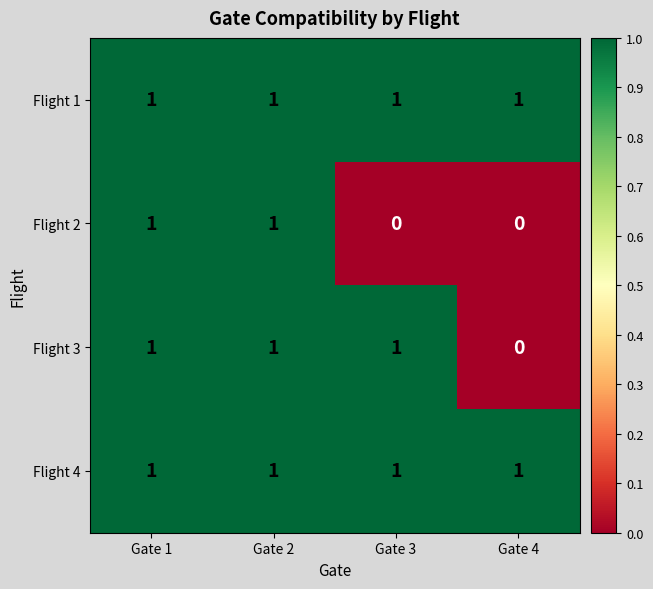

What is the total value across all series at Gate 2?

4